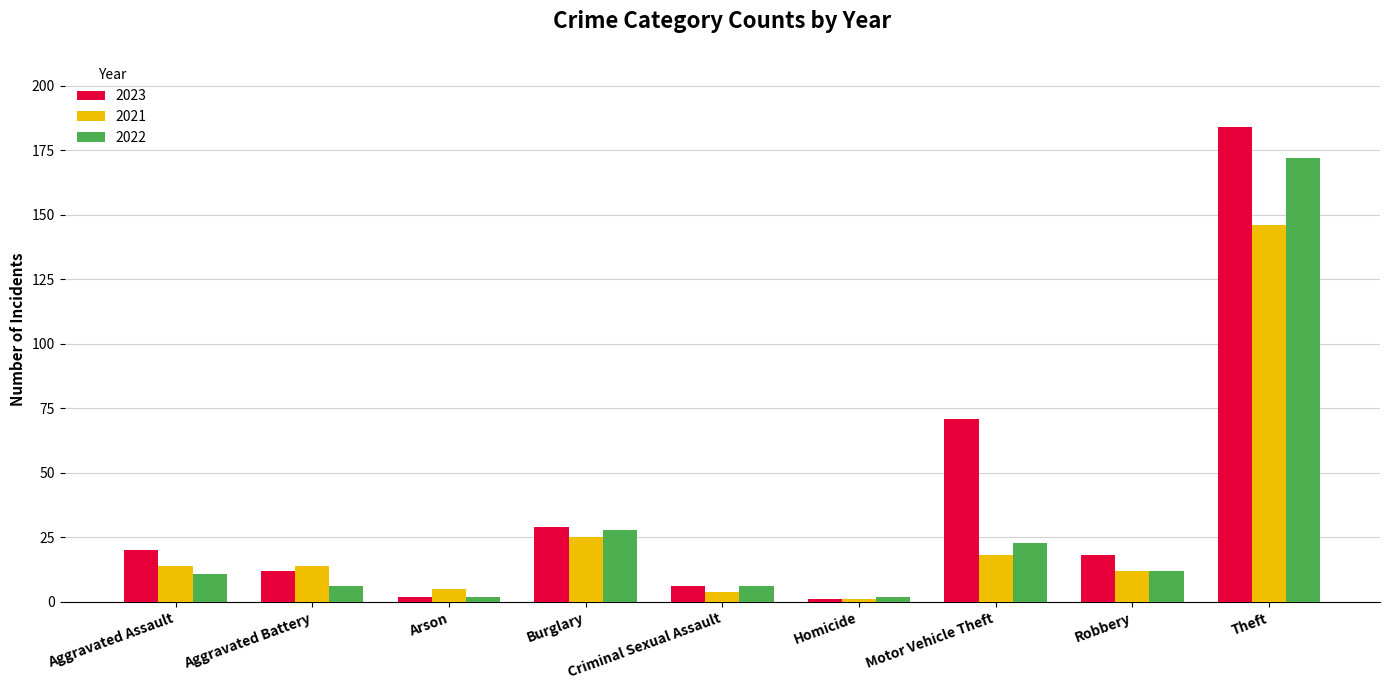

What is the spread (max minus min) of values at Aggravated Assault?

9